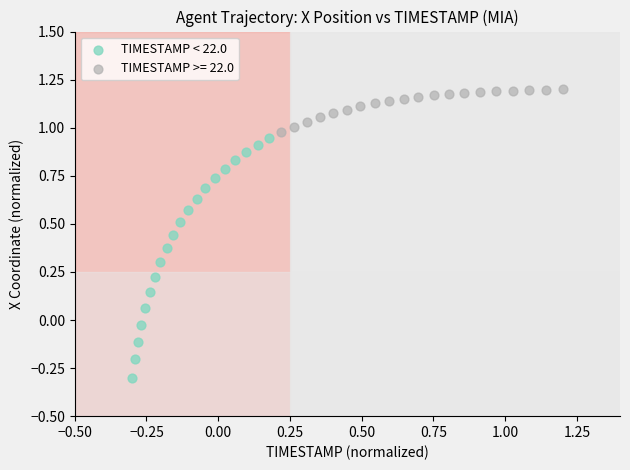

Which series contains the highest Y value?

TIMESTAMP >= 22.0